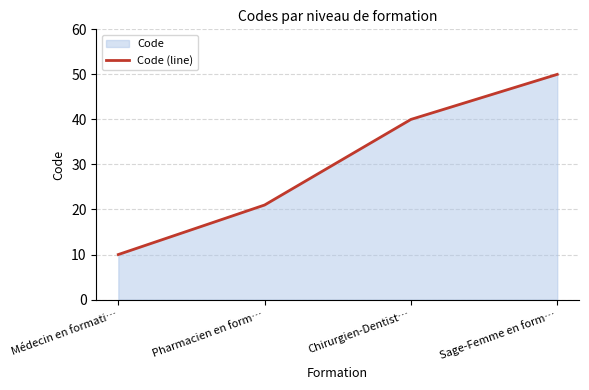

Rank the categories by value from lowest to highest.

Médecin en formati…, Pharmacien en form…, Chirurgien-Dentist…, Sage-Femme en form…